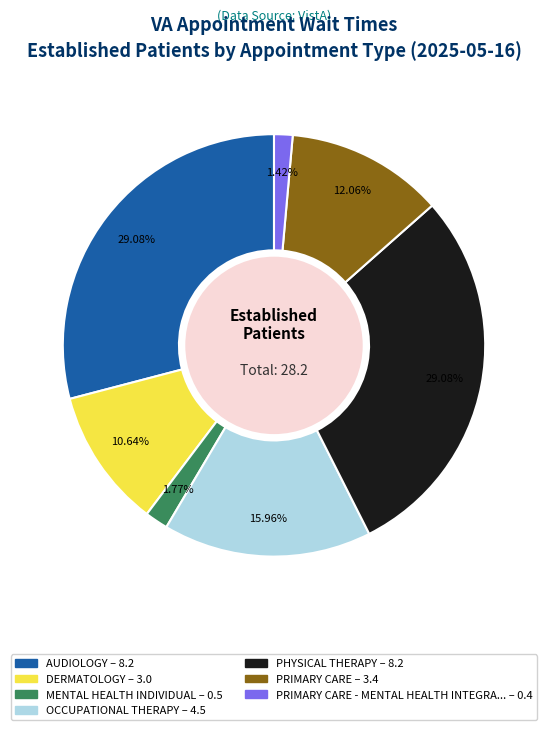

Is there a majority slice in this chart?

No